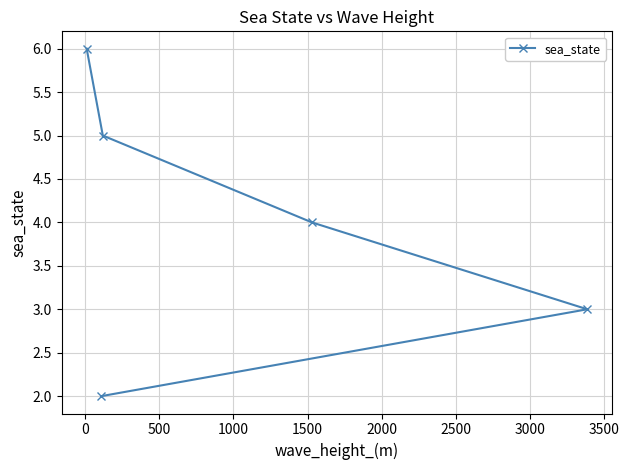

What is the sum of all values?

20